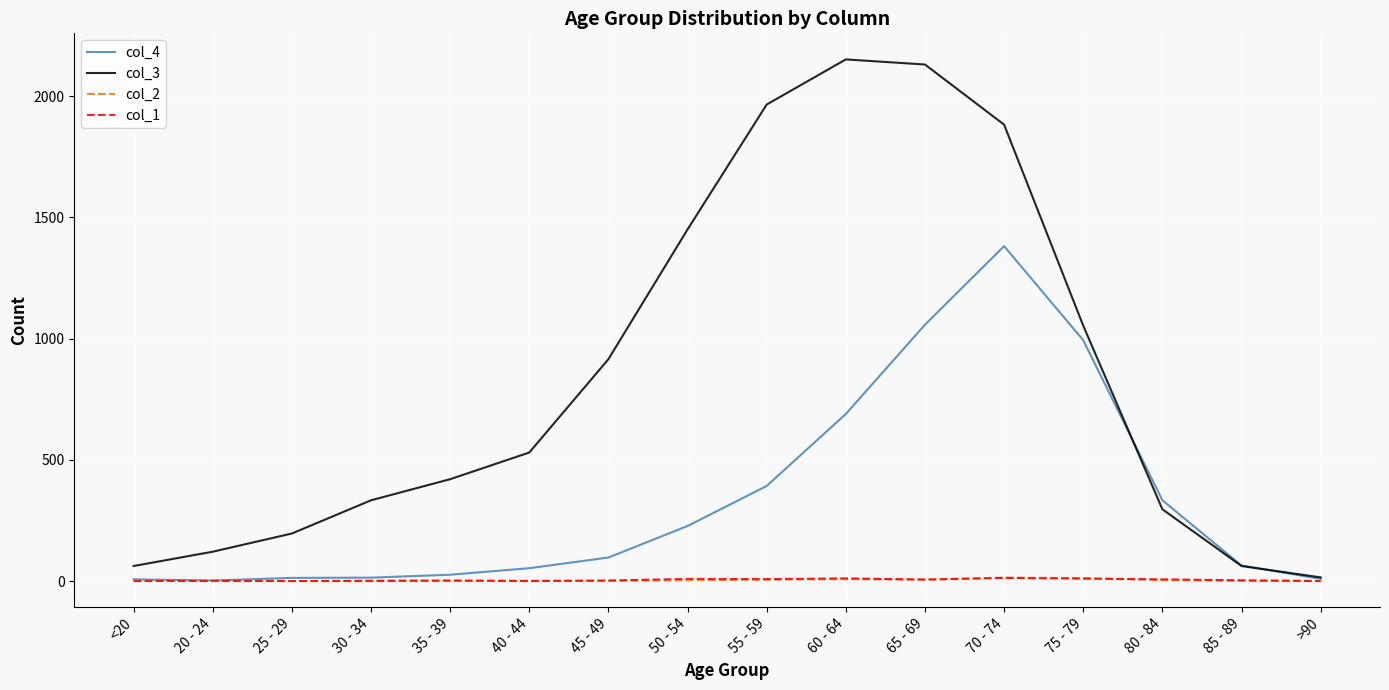

What is the maximum value shown in the chart?

2151